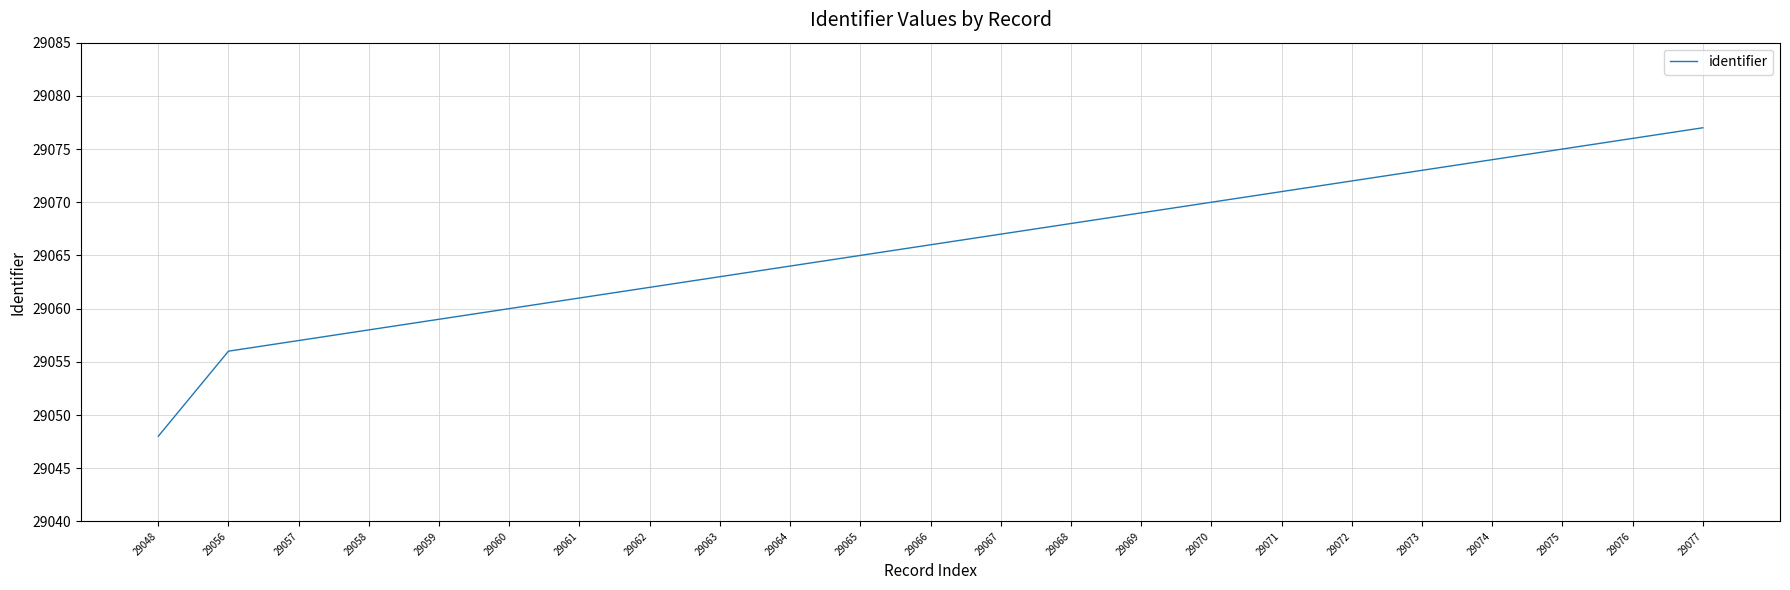

Rank the categories by value from highest to lowest.

29077, 29076, 29075, 29074, 29073, 29072, 29071, 29070, 29069, 29068, 29067, 29066, 29065, 29064, 29063, 29062, 29061, 29060, 29059, 29058, 29057, 29056, 29048